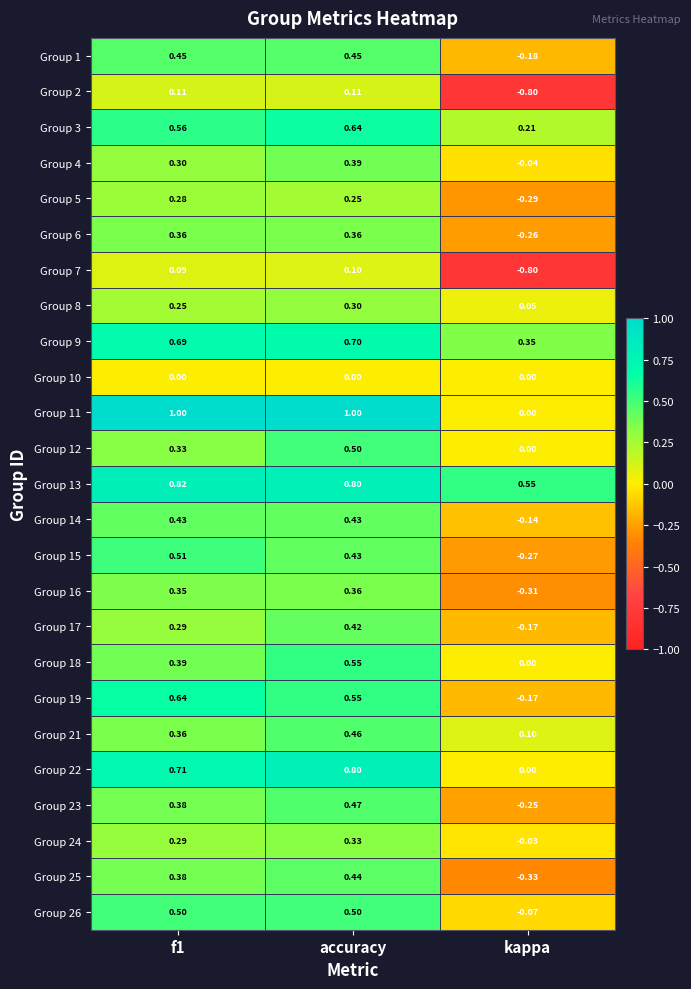

At which label is Group 3 closest to 0?

kappa